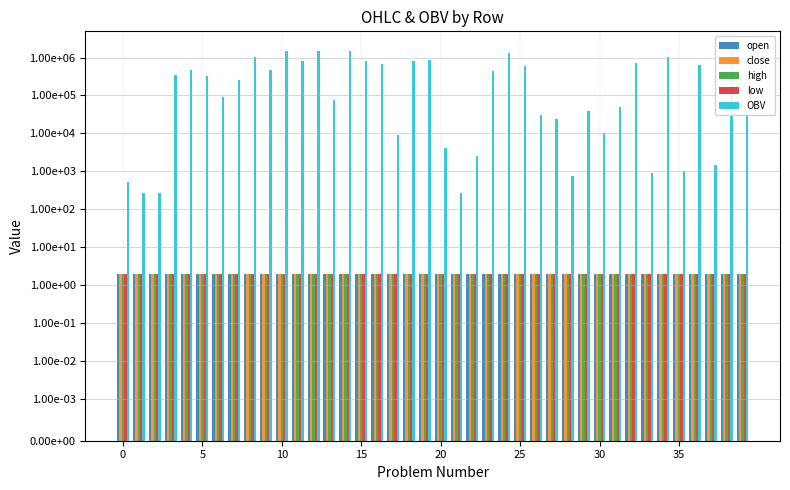

Which series has the largest range (max minus min)?

OBV